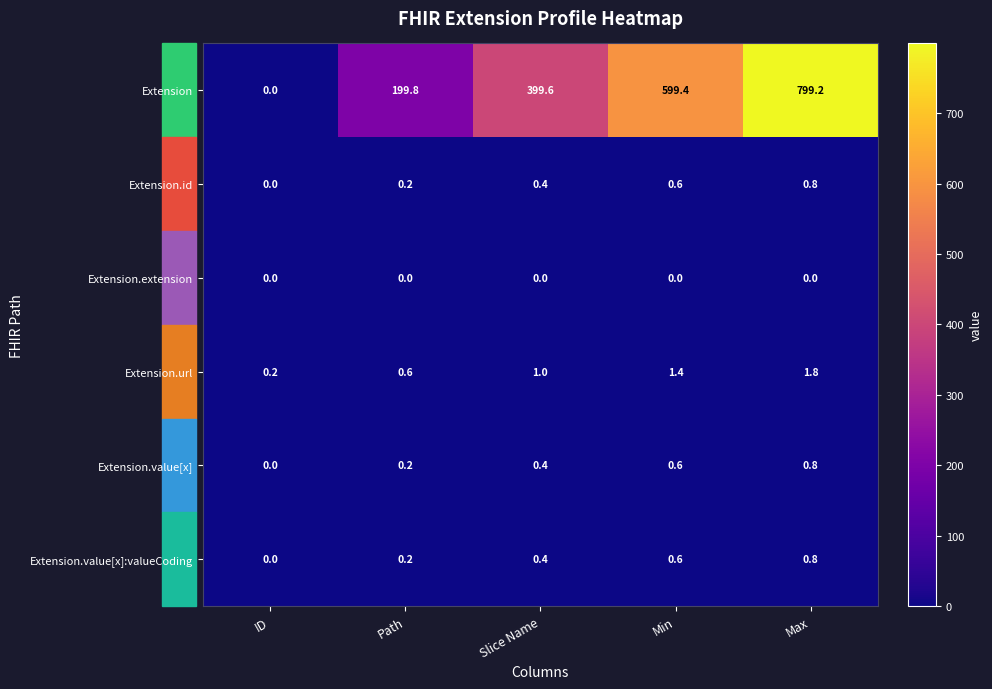

The Extension series shows 251.2 at ID. True or false?

False